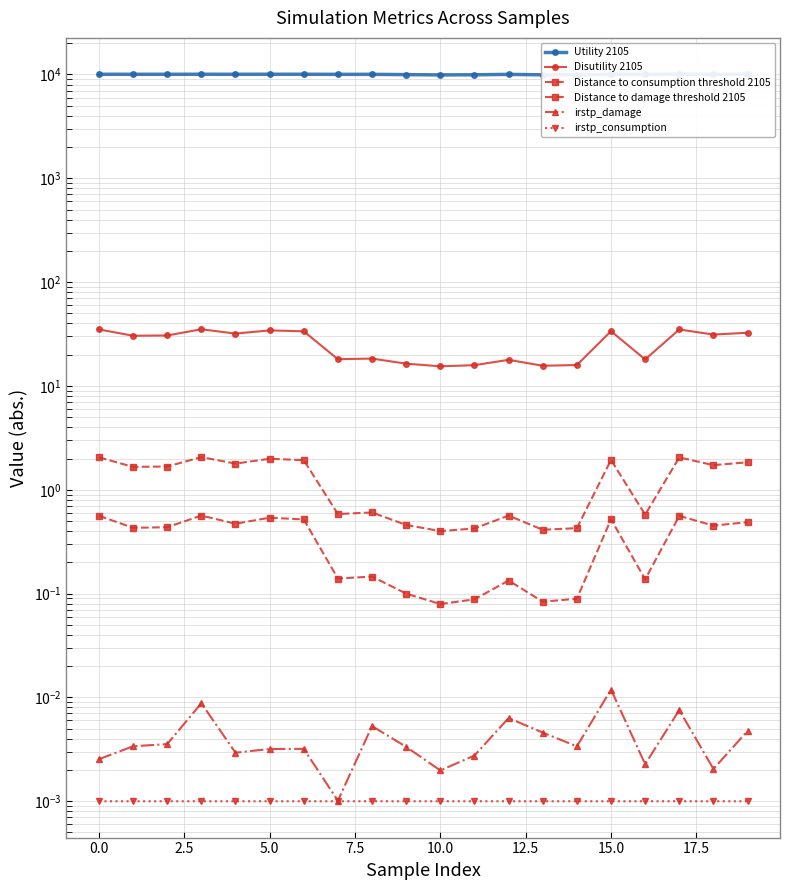

At which label is Distance to consumption threshold 2105 closest to 0?

10